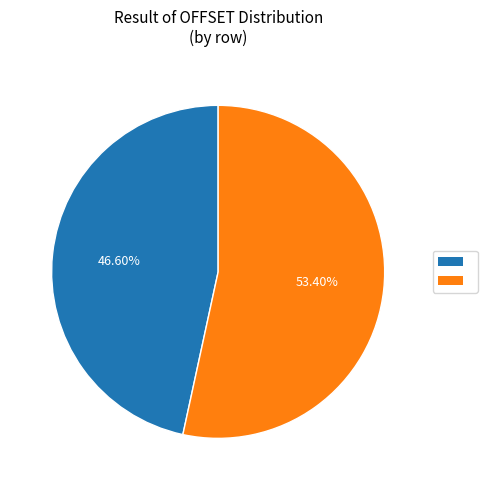

Is there any slice that represents more than half of the pie?

Yes